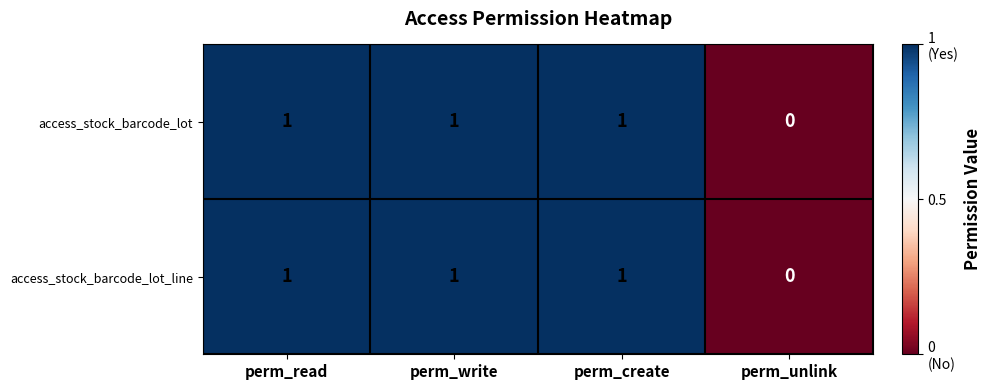

Is it true that access_stock_barcode_lot equals 1 at perm_read?

True